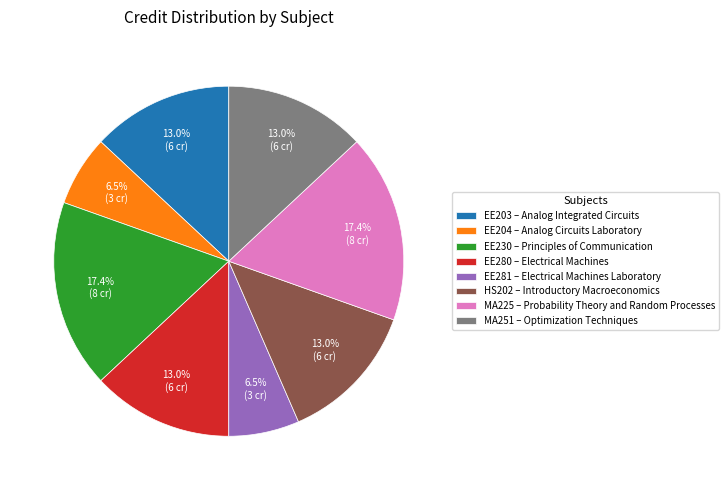

What percentage is NOT represented by EE230 – Principles of Communication?

82.6%